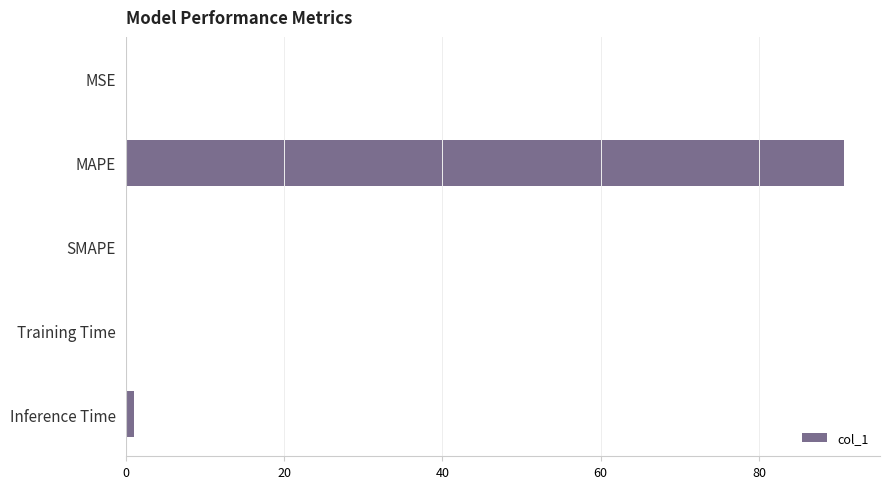

Are the bars horizontal?

Yes